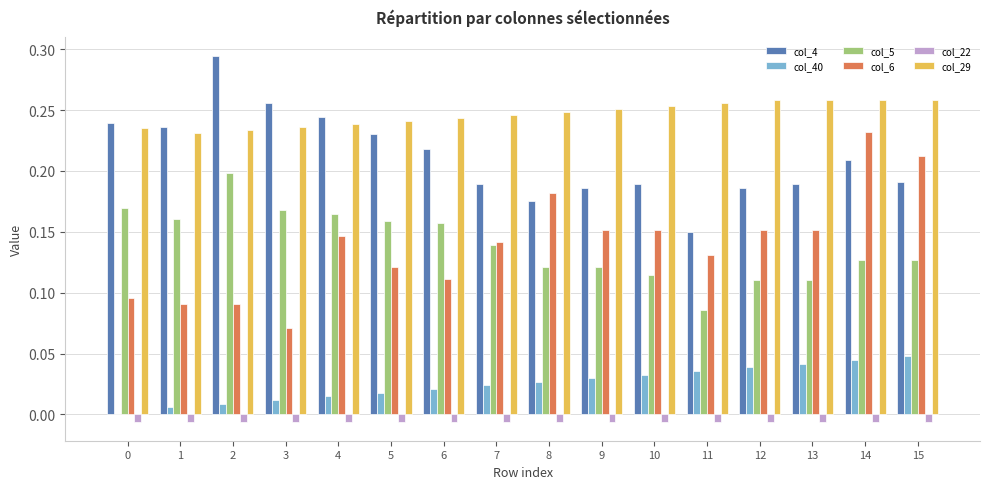

Which series has the largest total across all categories?

col_29